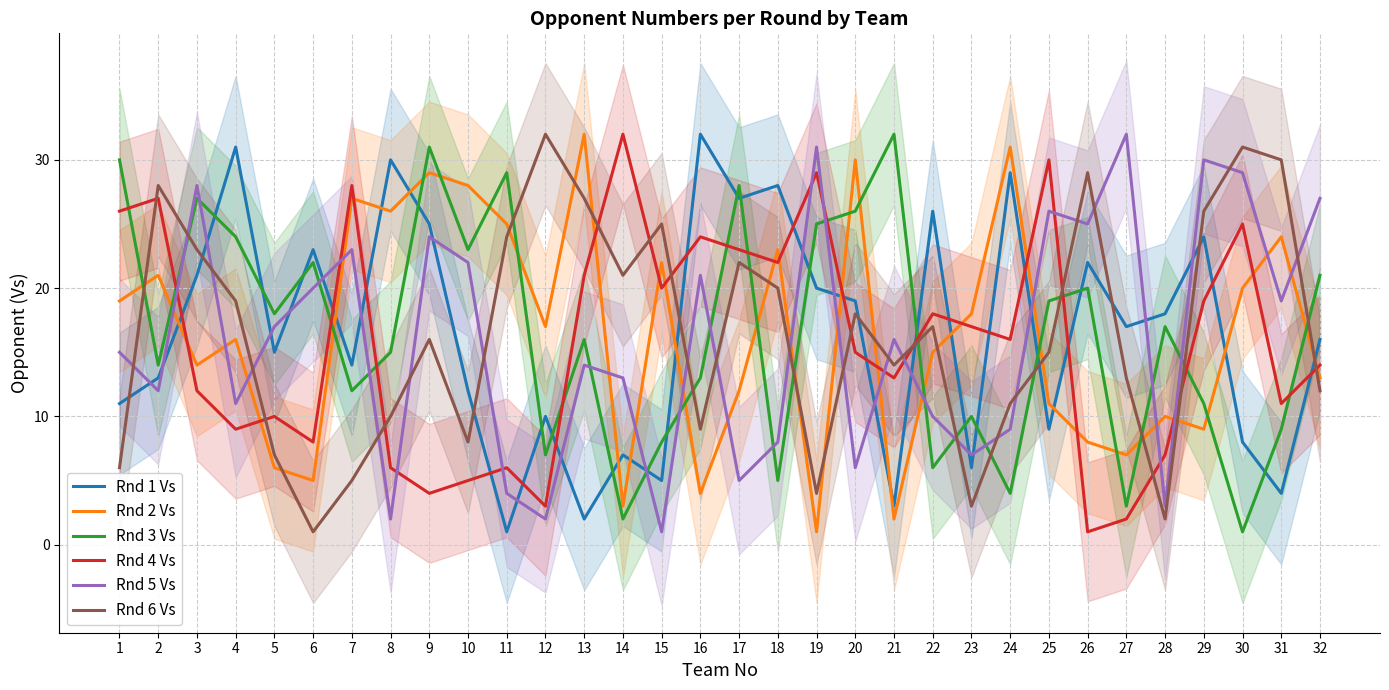

The value of Rnd 6 Vs at 21 is 21. True or false?

False